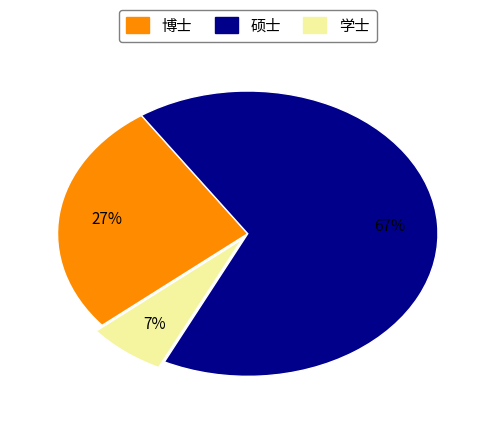

Combined, do 硕士 and 博士 account for over 50%?

Yes